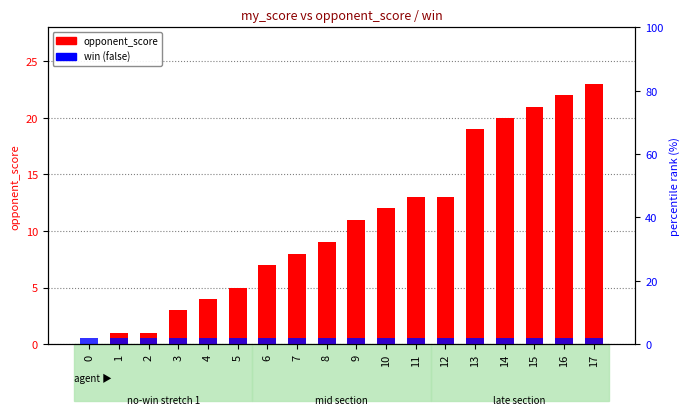

What is the sum of all win (false) values?

9.0